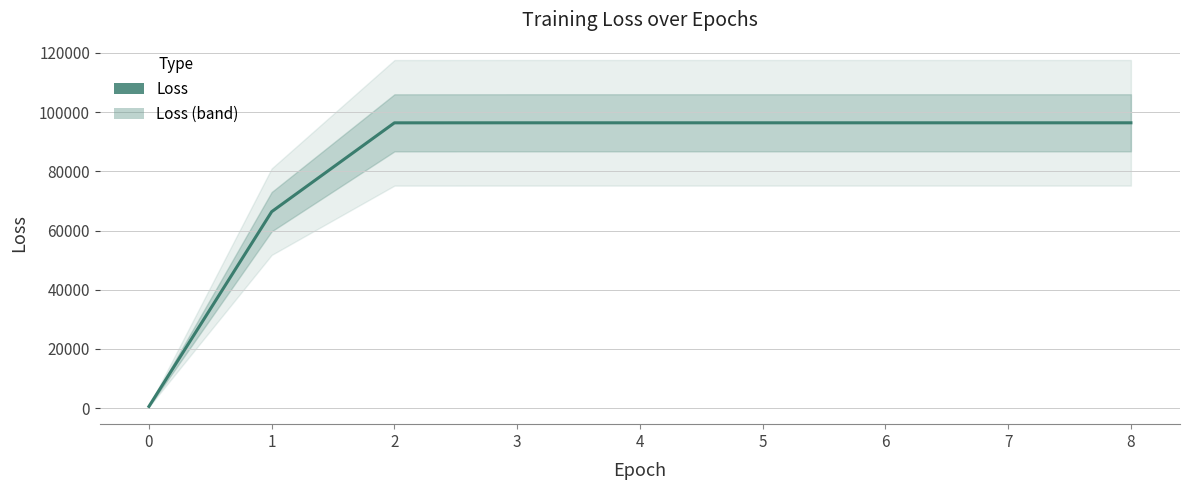

What is the difference between the maximum and minimum values?

95774.8